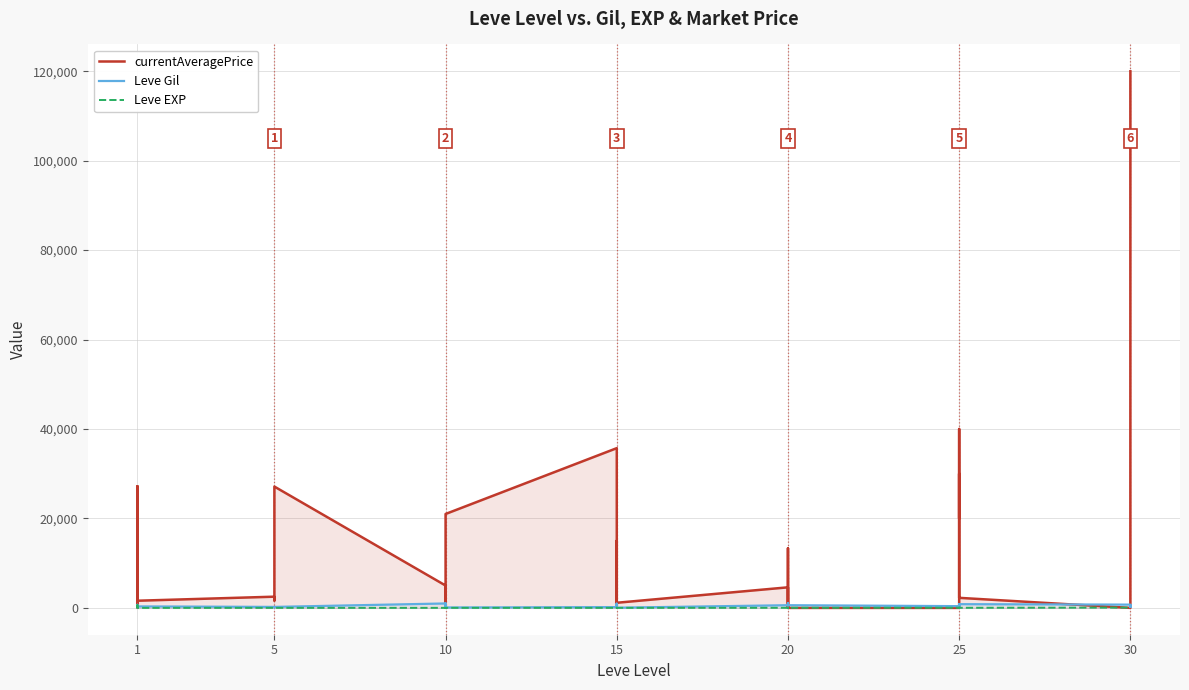

What is the difference between the highest and lowest values at 20?

4578